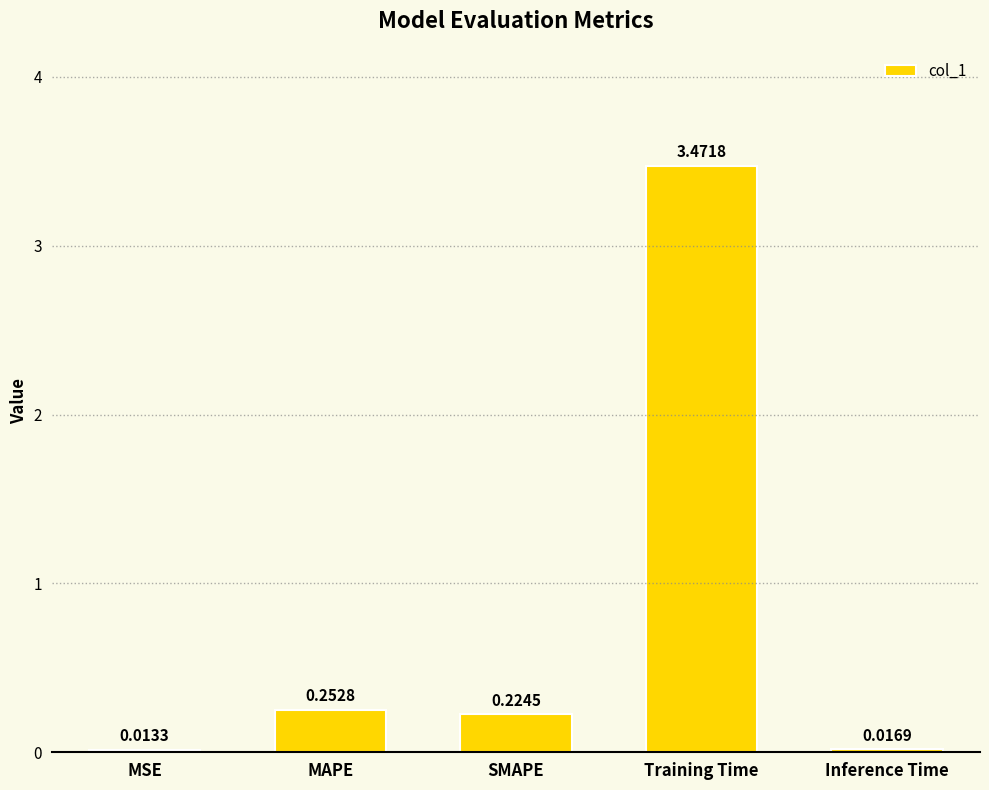

At which label is the value closest to 1?

MAPE